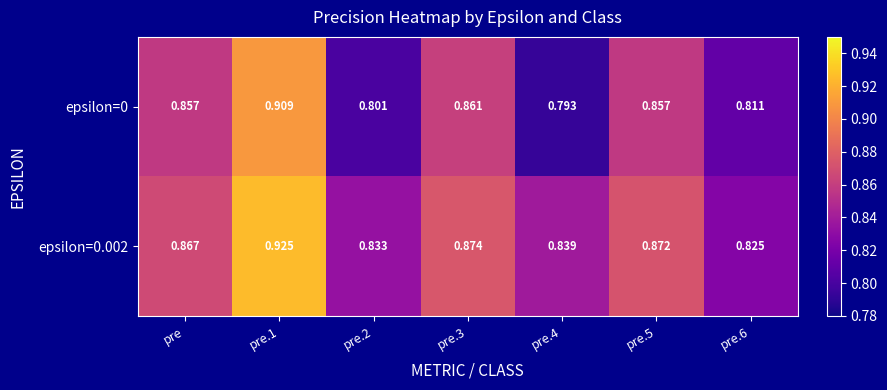

Is the value of epsilon=0.002 at pre greater than the value of epsilon=0 at pre.4?

Yes